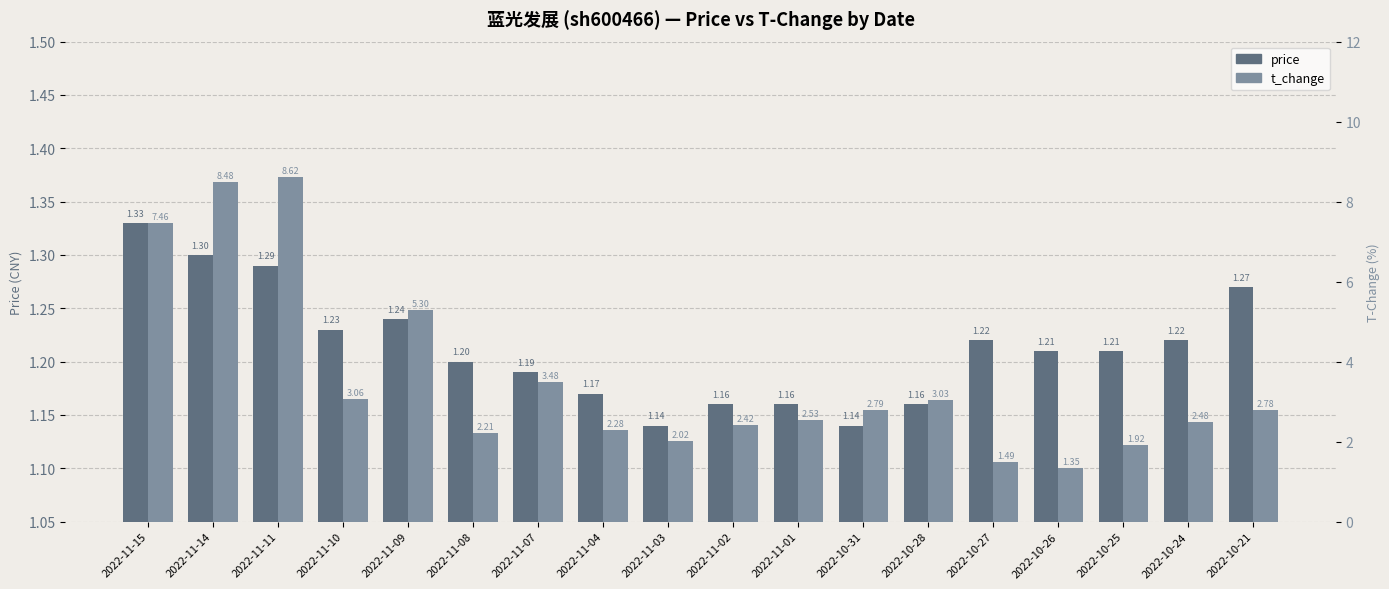

What is the difference between the t_change values at 2022-11-14 and 2022-10-31?

5.7